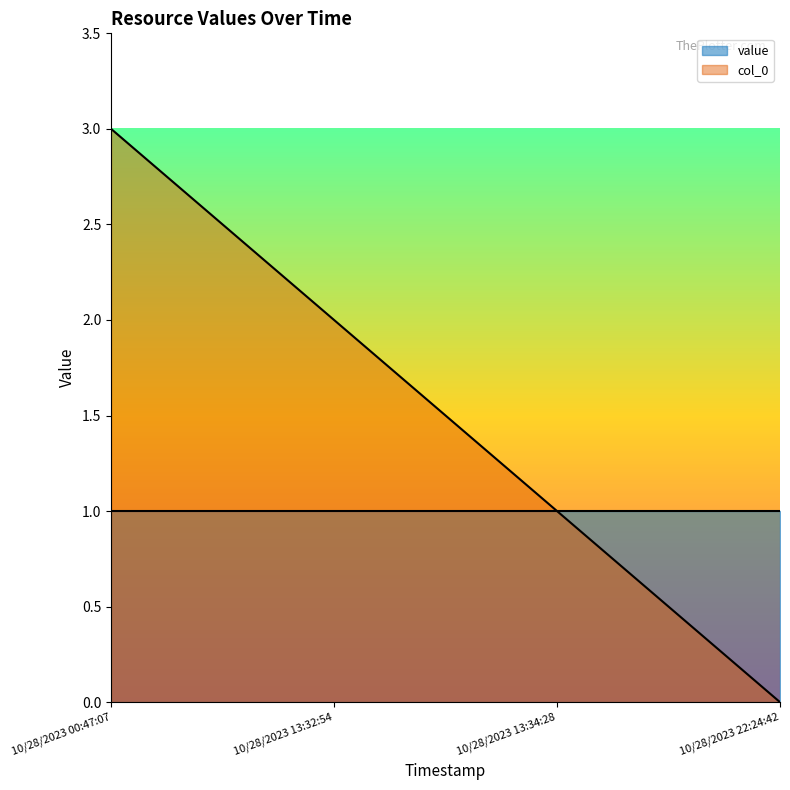

Reading left to right, transcribe all the data shown in this chart.

10/28/2023 00:47:07=3	10/28/2023 13:32:54=2	10/28/2023 13:34:28=1	10/28/2023 22:24:42=0